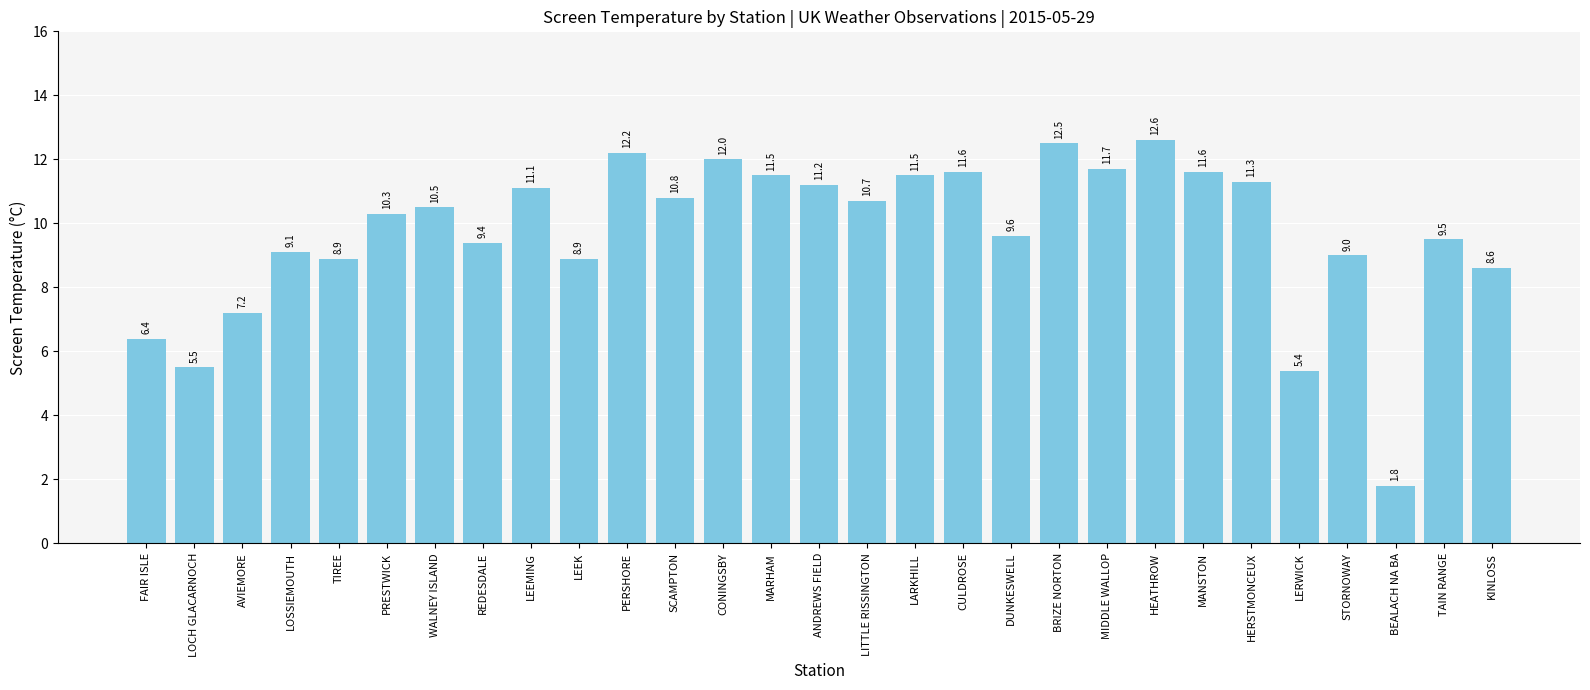

Is it true that the value at STORNOWAY is 9.0?

True